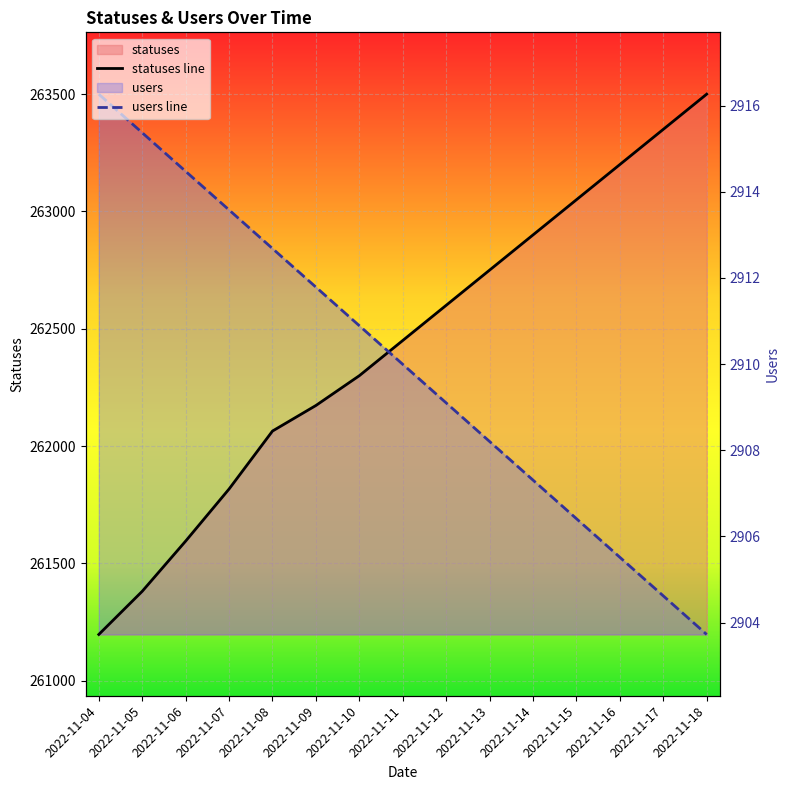

What is the greatest value displayed?

263500.0